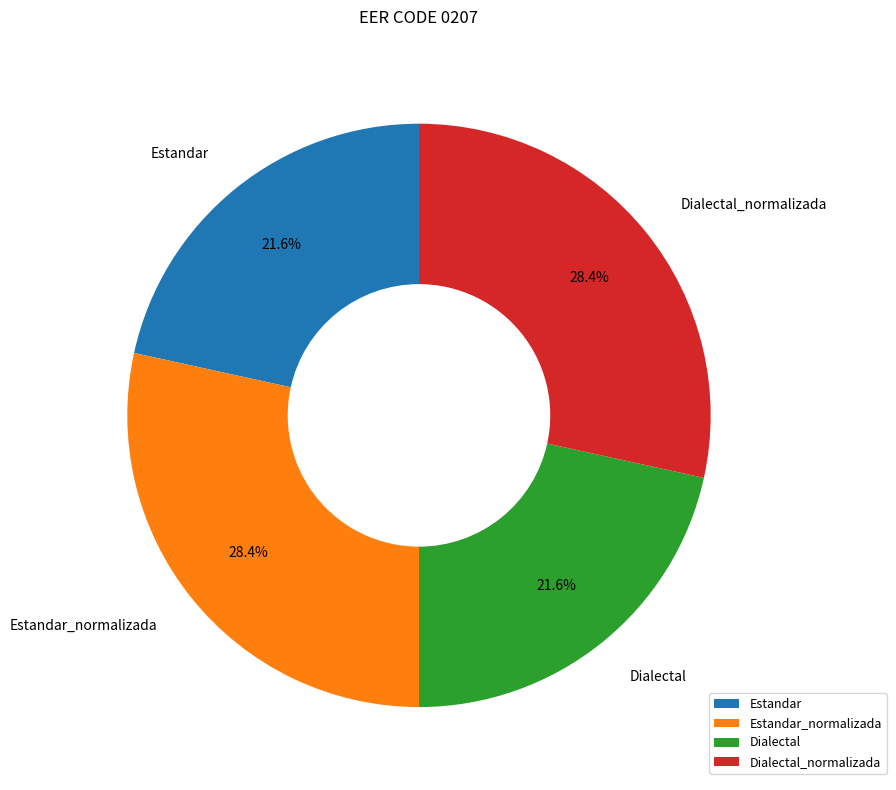

Combined, do Estandar_normalizada and Dialectal_normalizada account for over 50%?

Yes